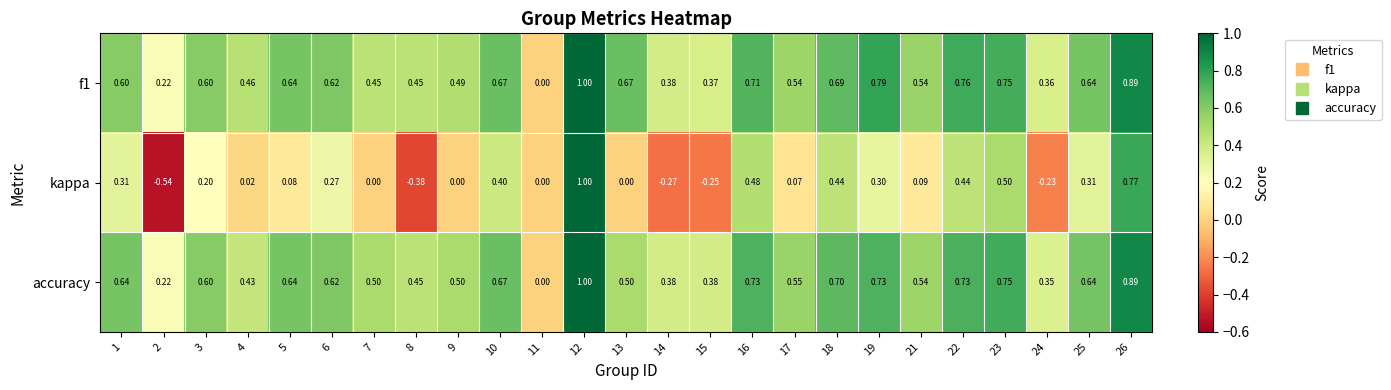

Is the value of accuracy at 3 greater than the value of kappa at 7?

Yes